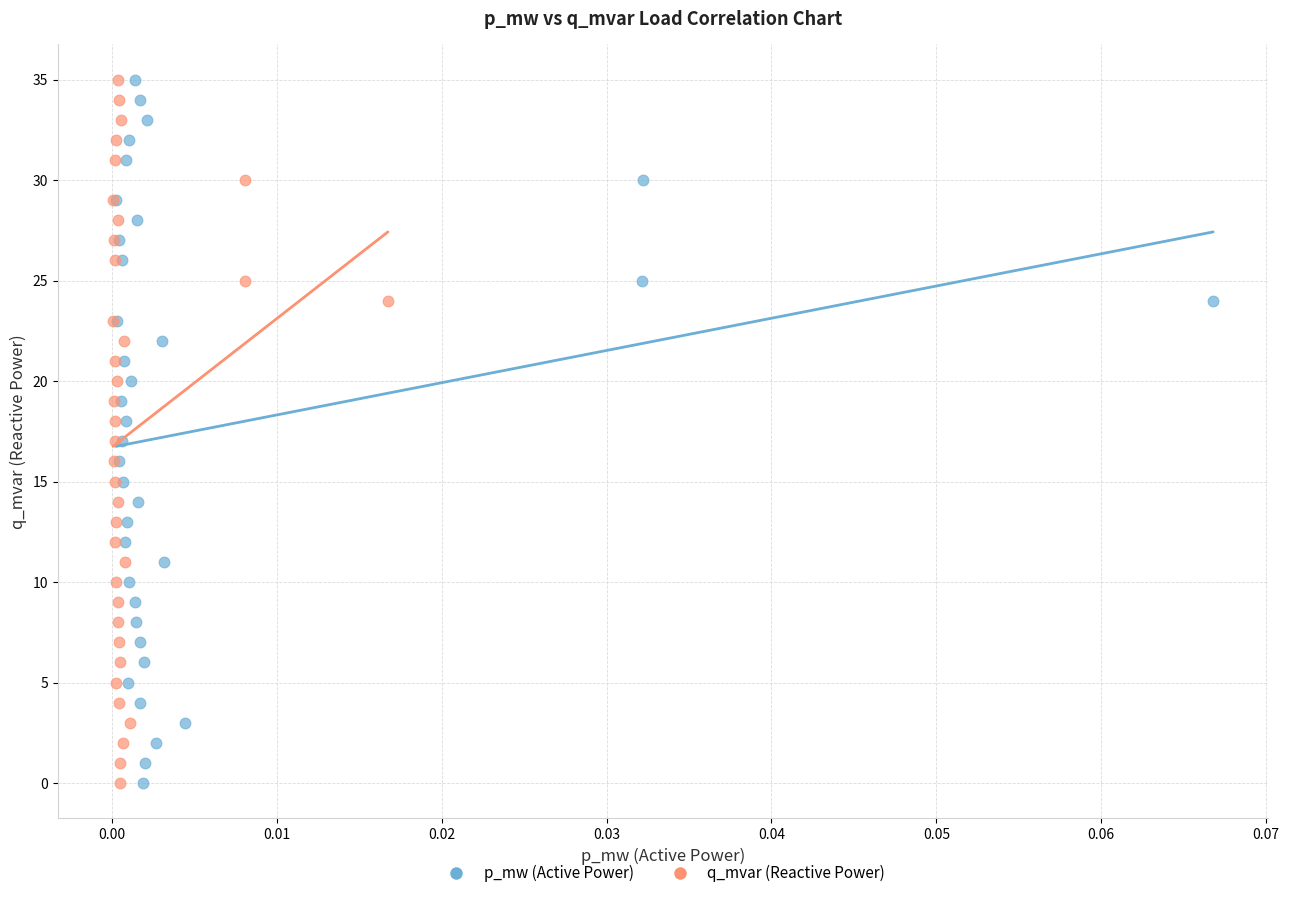

What are all the series names shown in the legend?

p_mw (Active Power), q_mvar (Reactive Power)